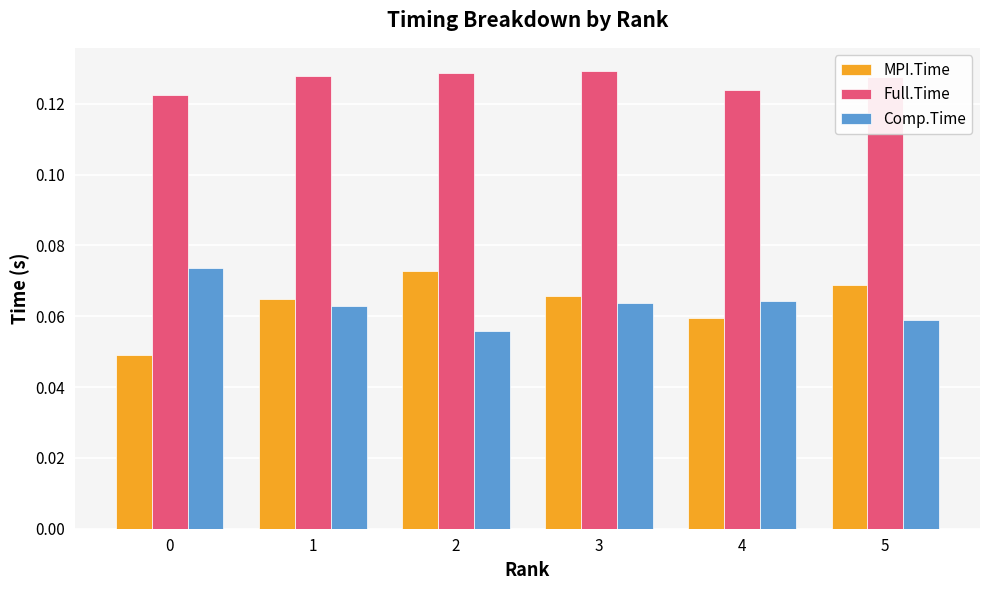

At how many categories does at least one series exceed 0?

6